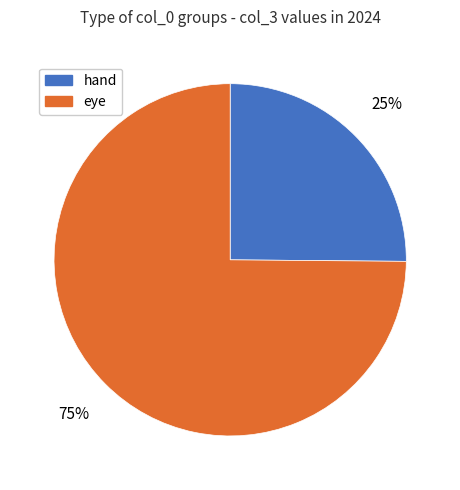

To the nearest percent, what is the difference between the largest and smallest slice percentages?

50%